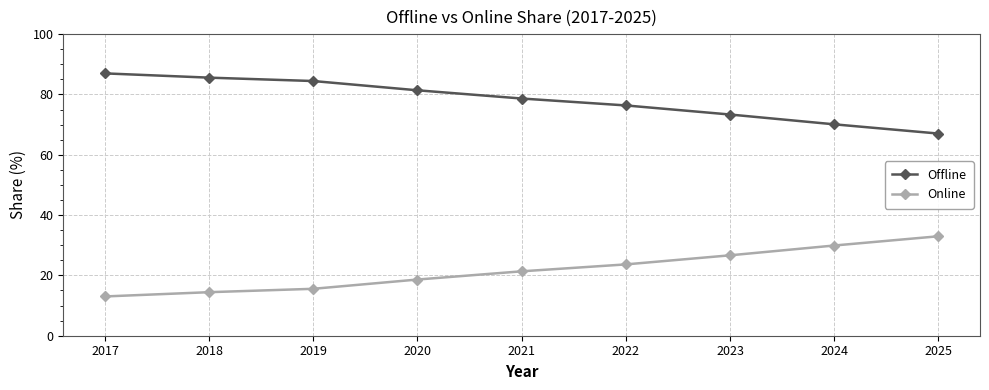

Is the value of Offline at 2019 greater than the value of Online at 2020?

Yes